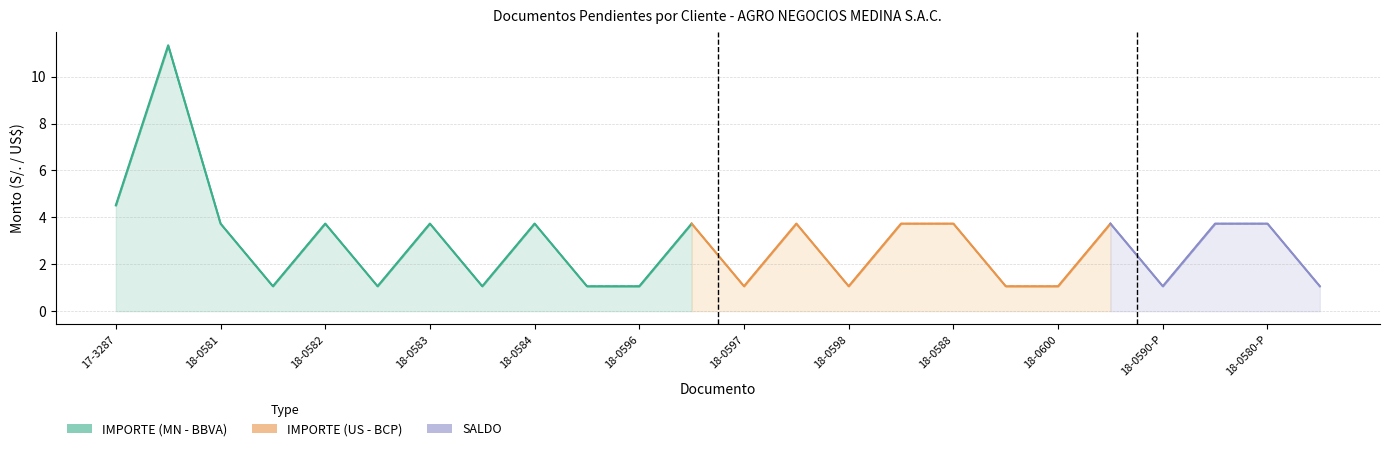

True or false: SALDO and IMPORTE intersect in this chart.

False